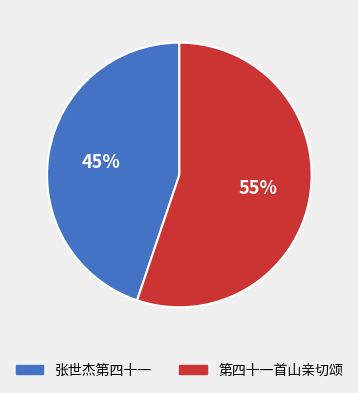

Between 第四十一首山亲切颂 and 张世杰第四十一, which is larger?

第四十一首山亲切颂